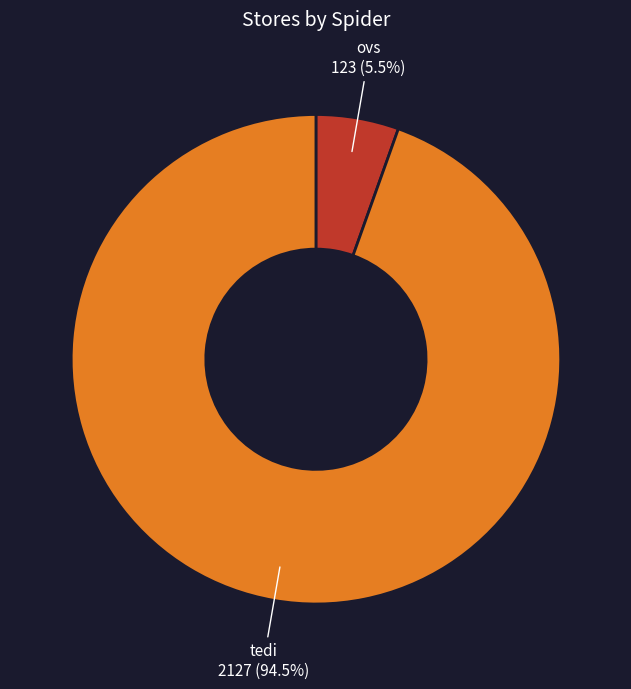

Which slice is the smallest?

ovs